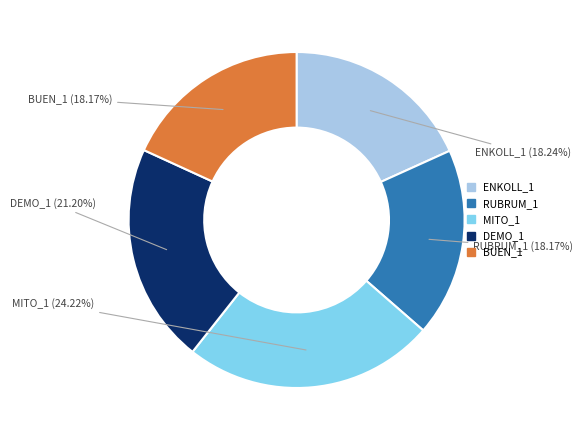

The ENKOLL_1 slice represents 18% of the pie. True or false?

True